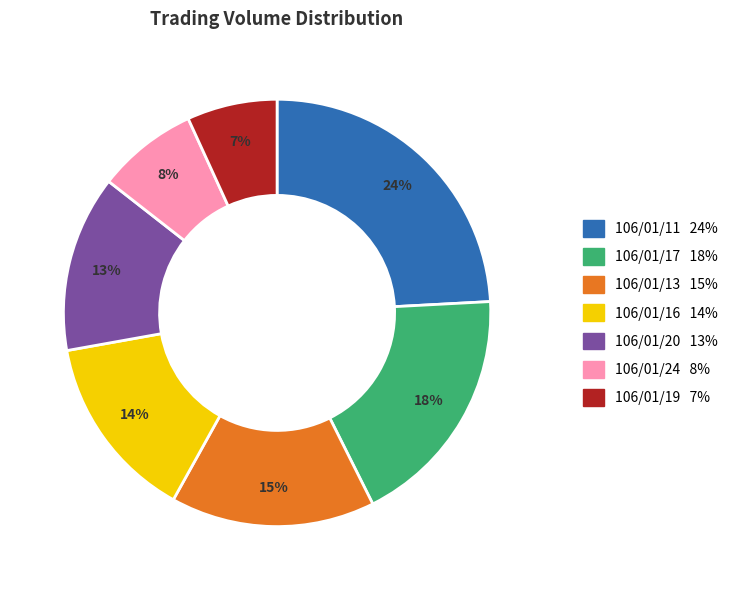

How many segments does this pie chart have?

7